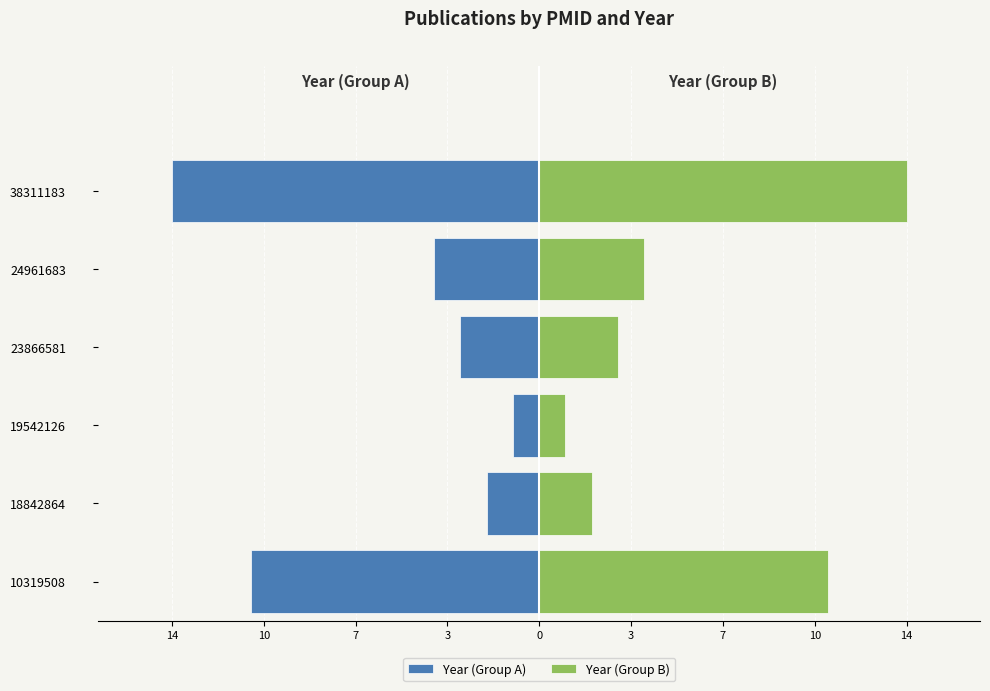

At 38311183, list the series in order from largest to smallest.

Year (Group B), Year (Group A)